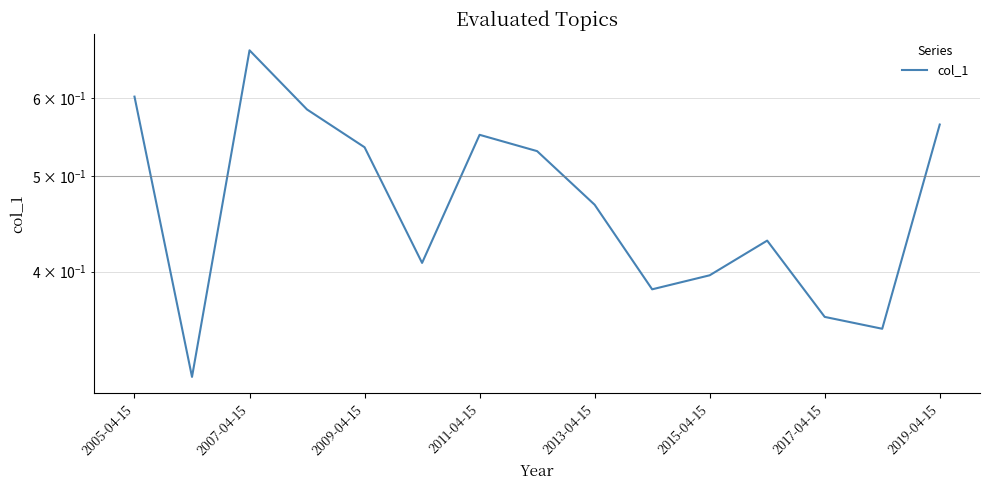

How many lines are shown in the chart?

1